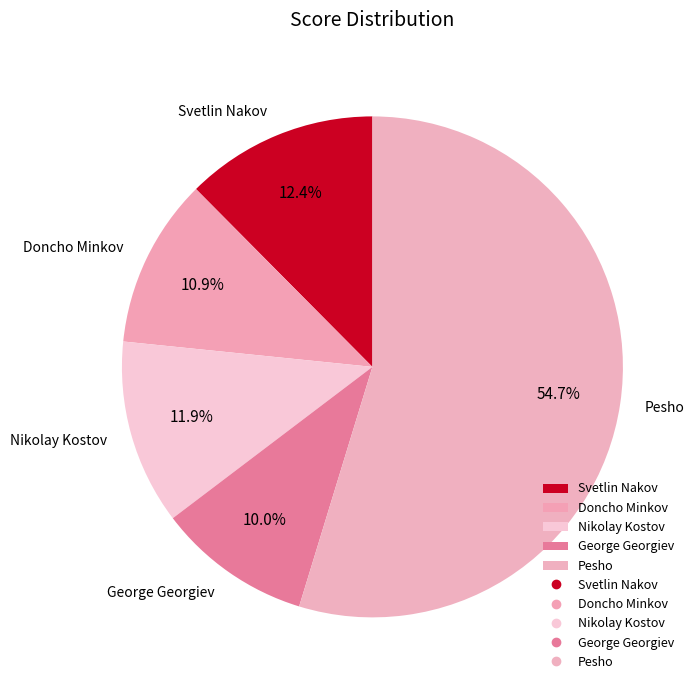

How many slices are in this pie chart?

5